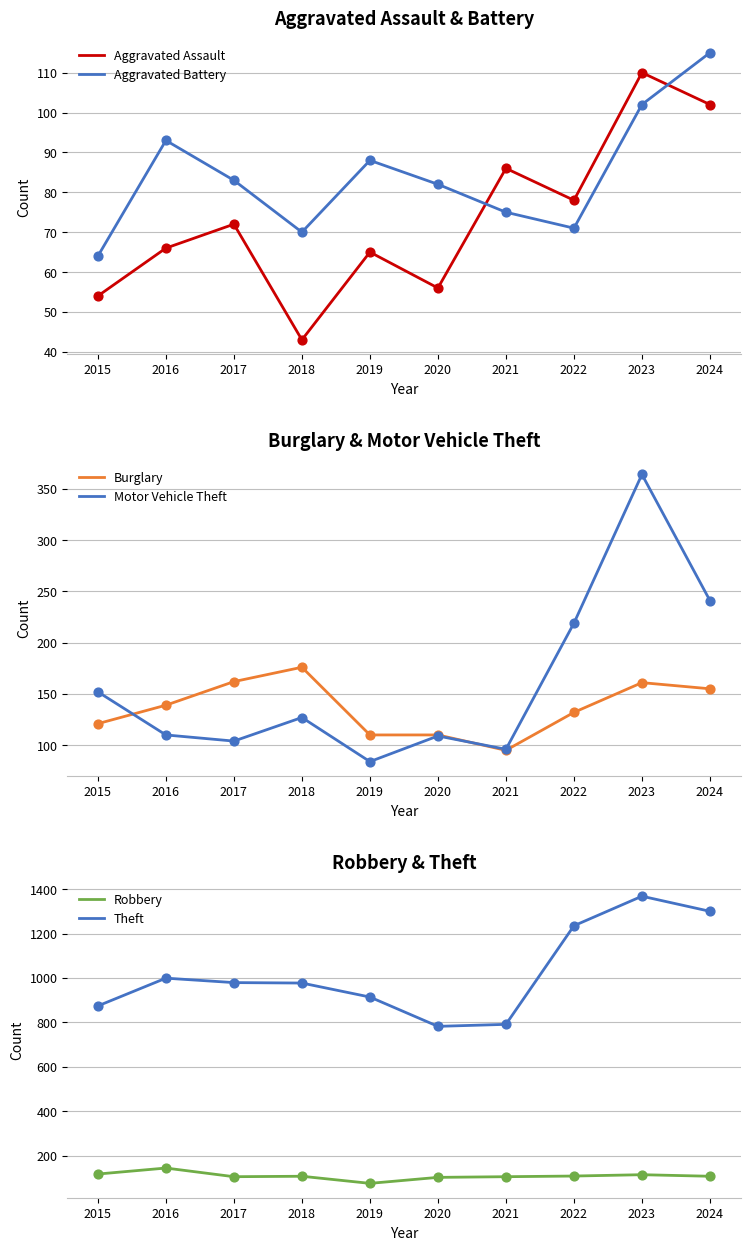

What is the total value across all series at 2017?

1505